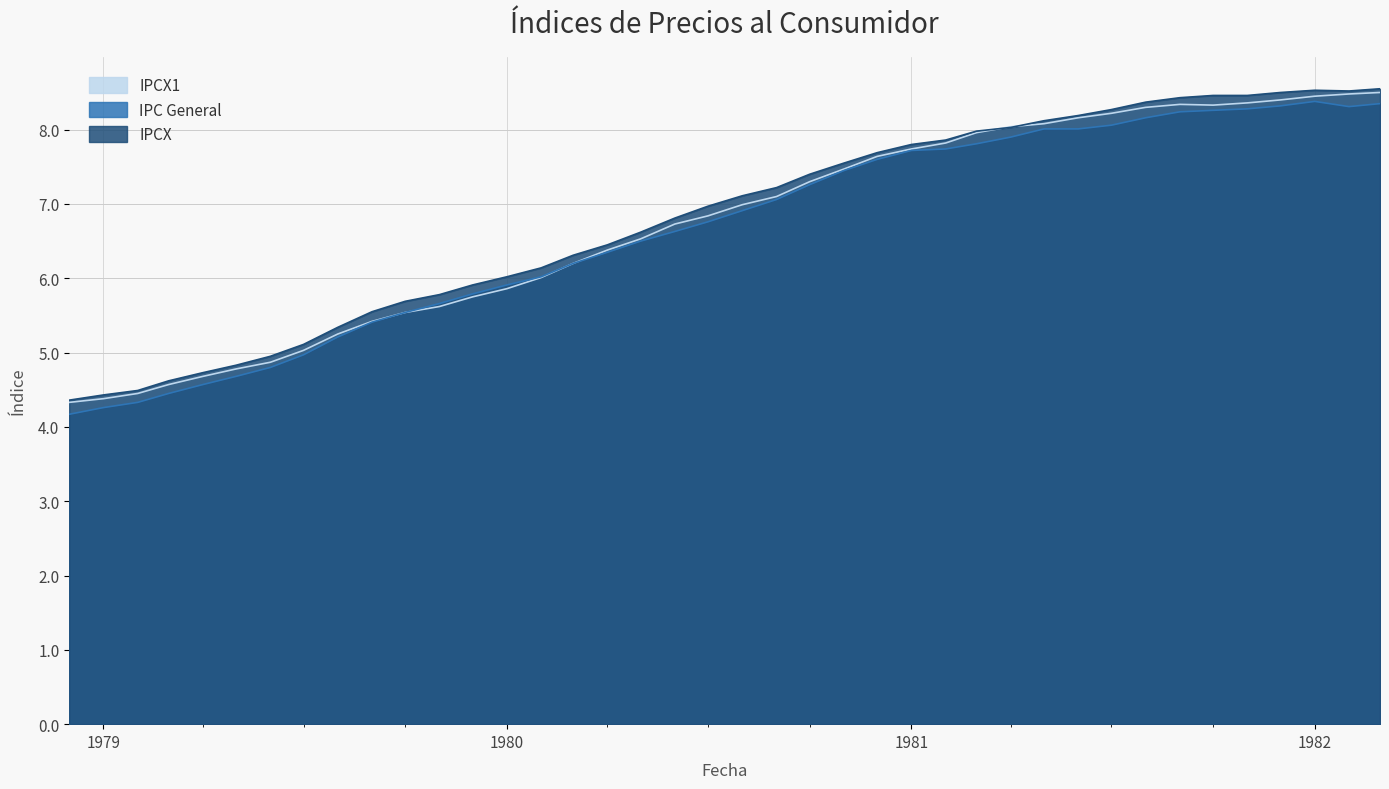

True or false: IPCX has a value of 1.0 at 01-03-1979.

False